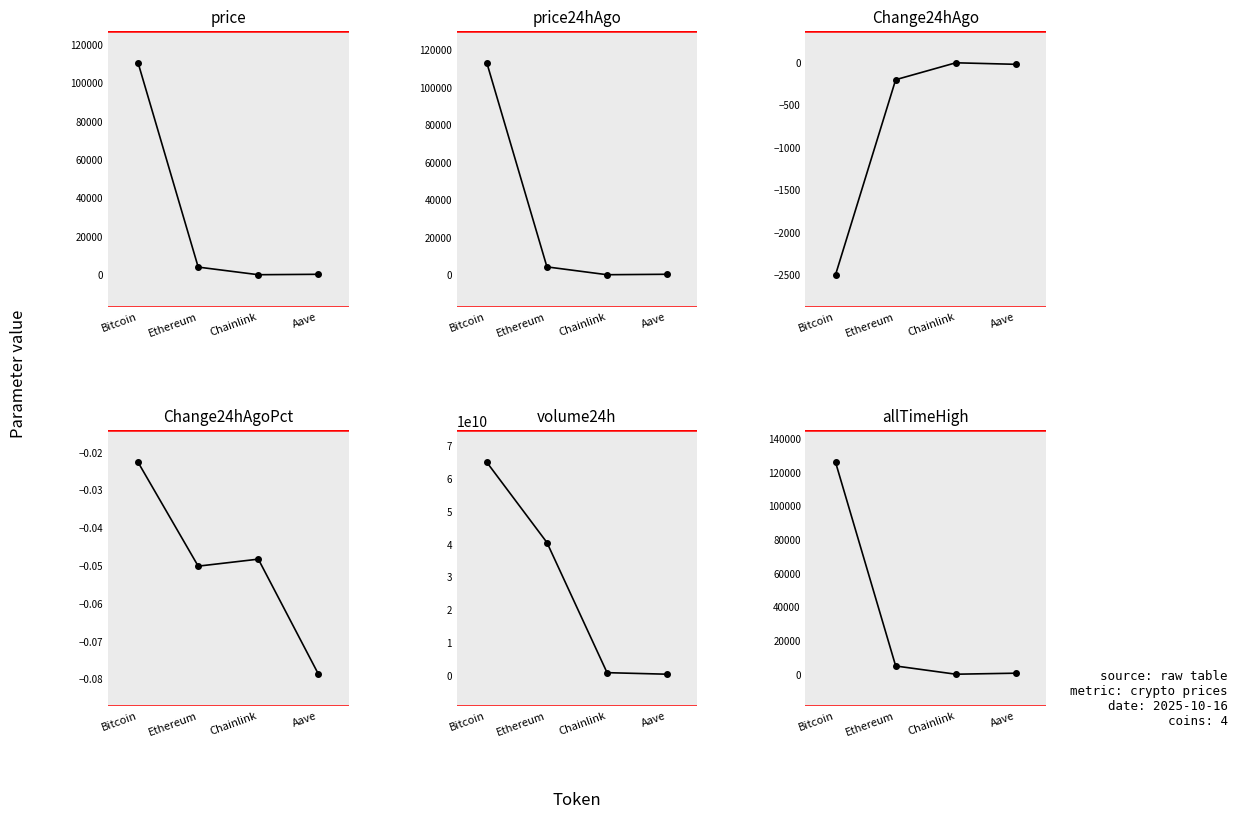

What position from the left is Aave?

4